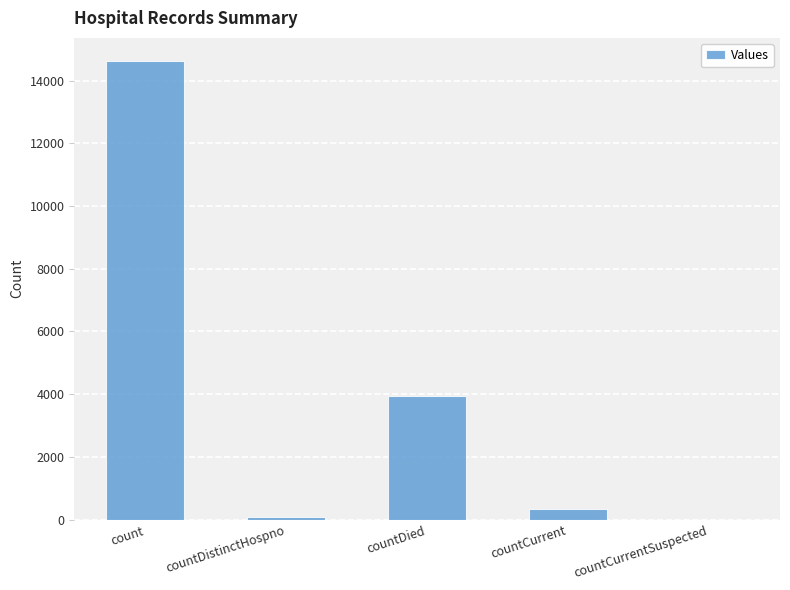

The chart shows a value of 3958 at countDied. True or false?

True